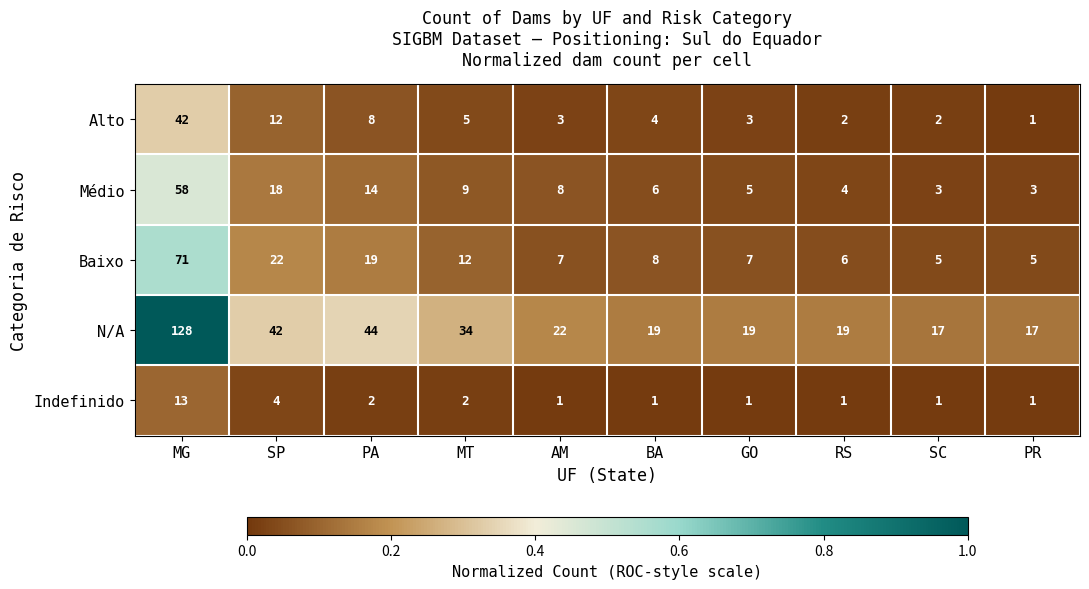

True or false: Baixo has a value of 34 at SP.

False